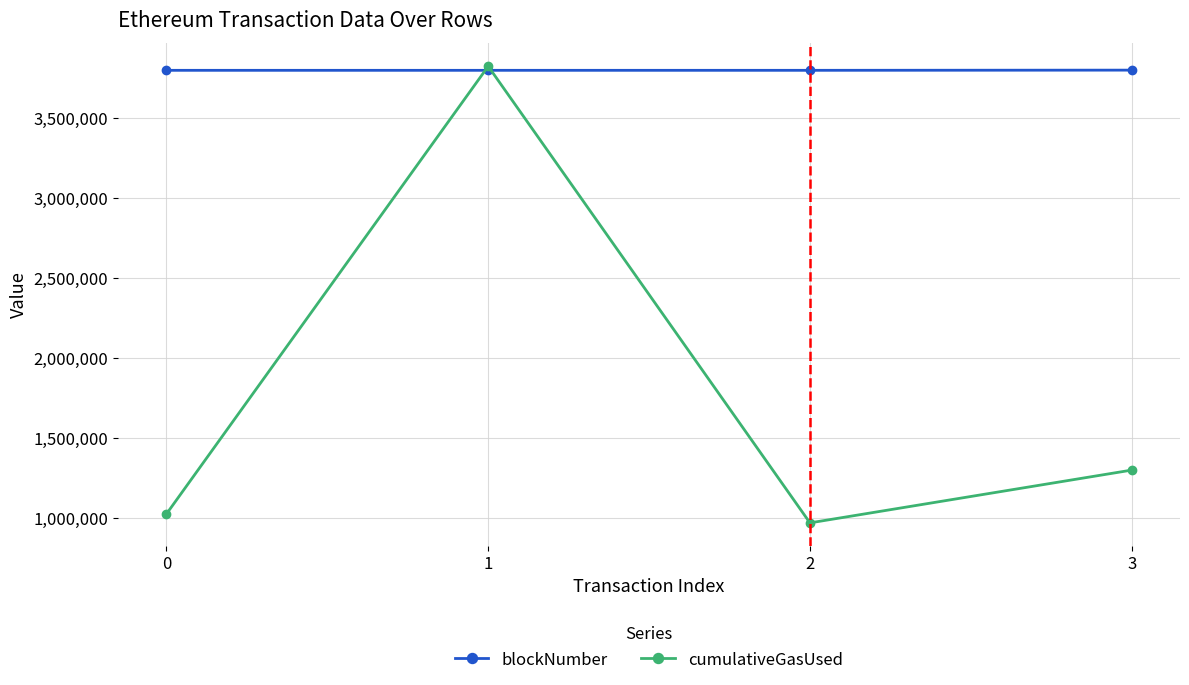

Which series has the largest range (max minus min)?

cumulativeGasUsed